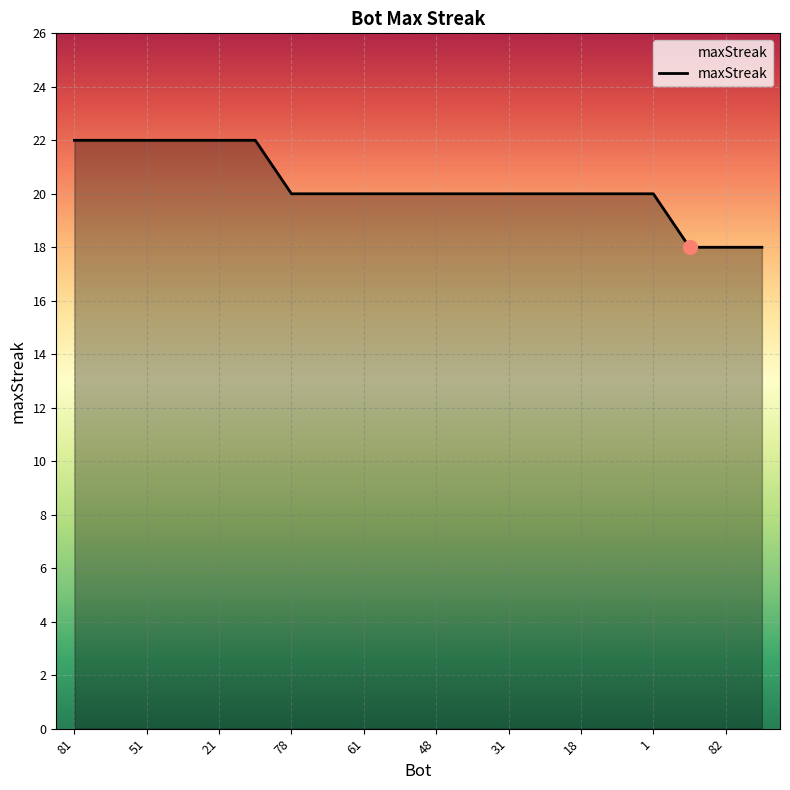

Does the chart display data point markers on the line(s)?

No